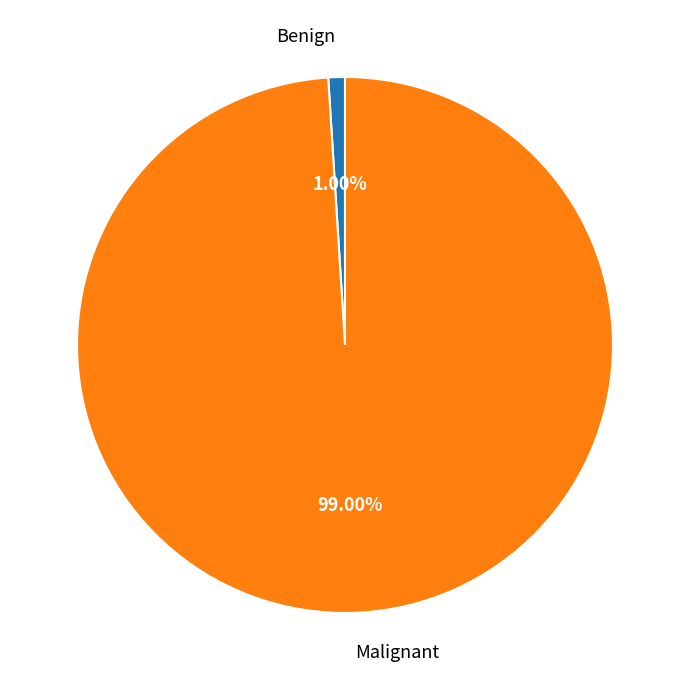

What percentage is the Benign slice, to the nearest percent?

1%